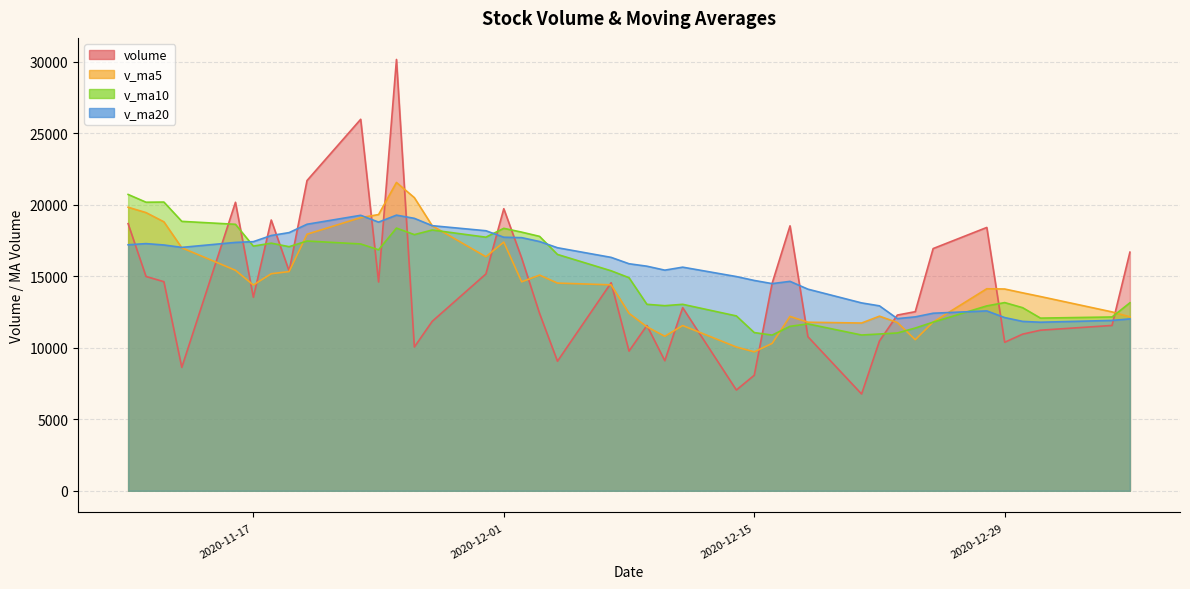

True or false: v_ma20 has a value of 6779.7 at 2020-12-03.

False